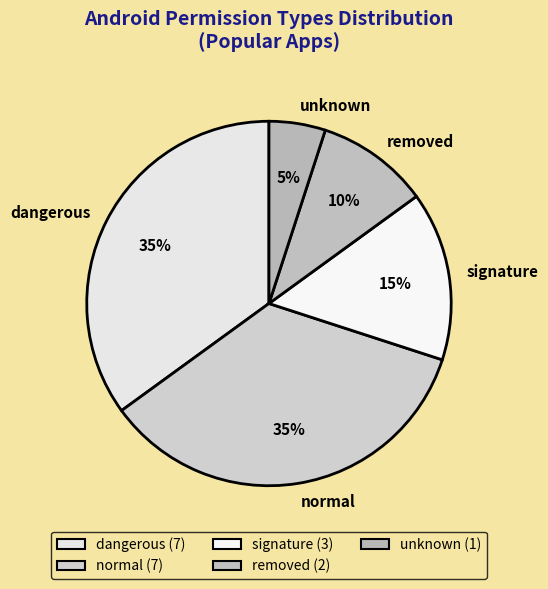

Does any single category account for the majority?

No